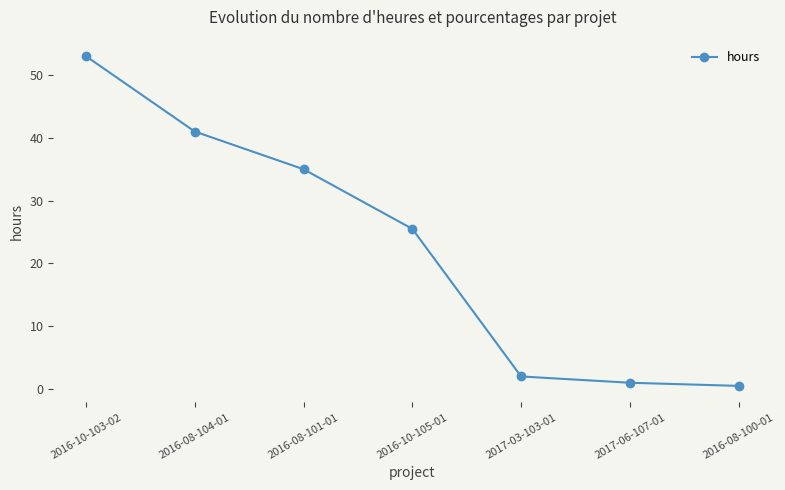

What is the ratio of the value at 2016-10-105-01 to the value at 2017-06-107-01?

25.5